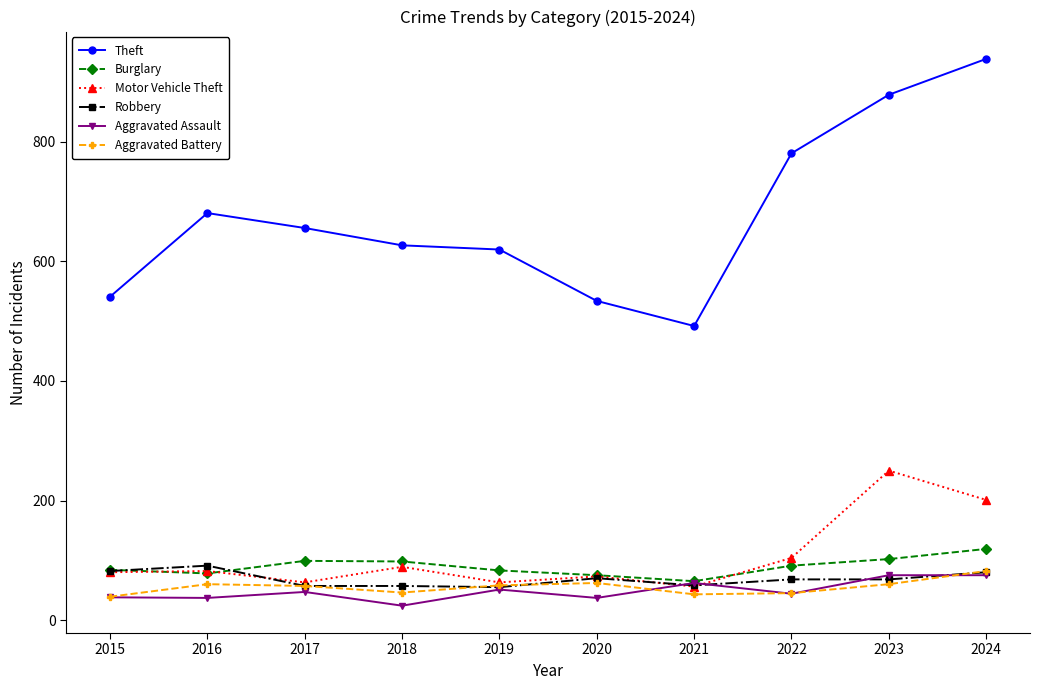

Which series changed the most between 2016 and 2020?

Theft